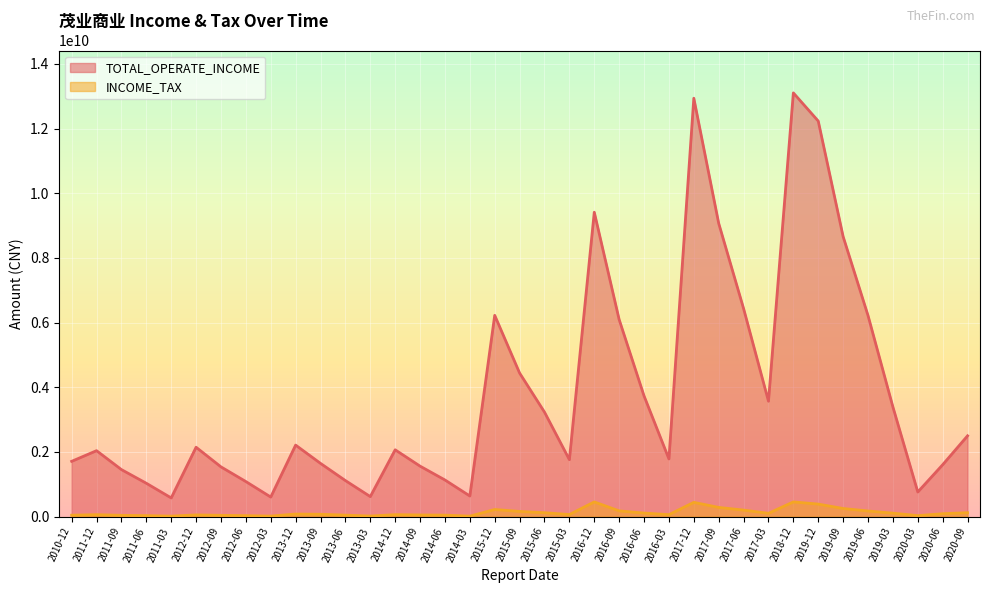

How many categories are shown in the chart?

37